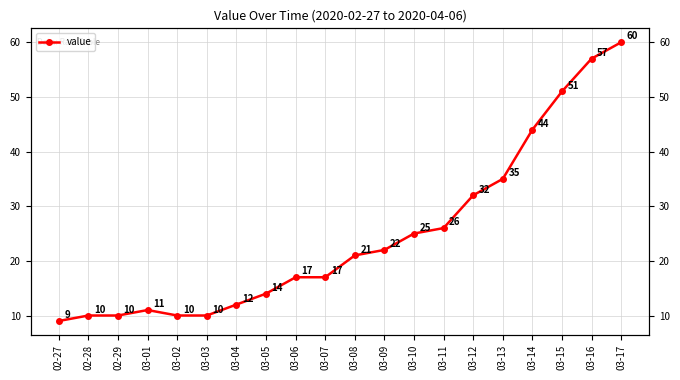

At which label does the data first exceed 21?

03-09